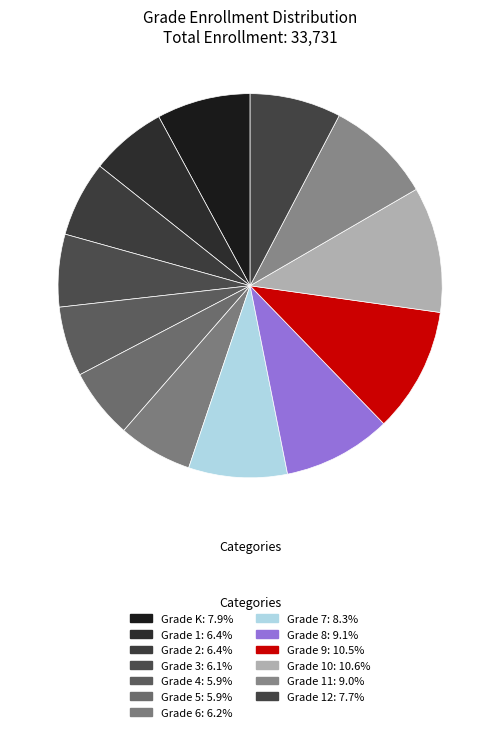

Count the number of slices in the pie.

13